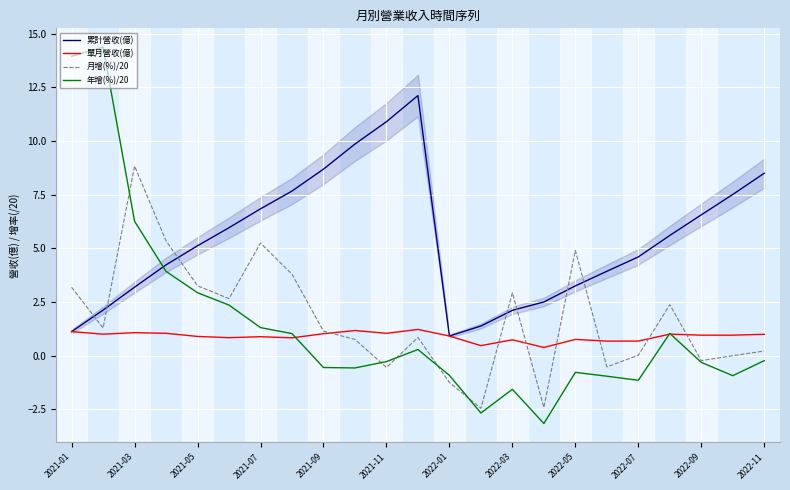

What is the difference between the maximum and second lowest values in the 月增(%)/20 series?

11.2